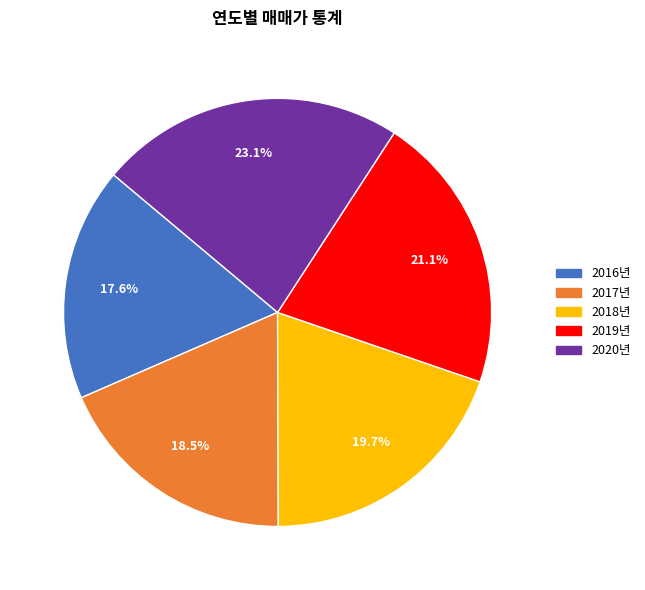

How many segments does this pie chart have?

5